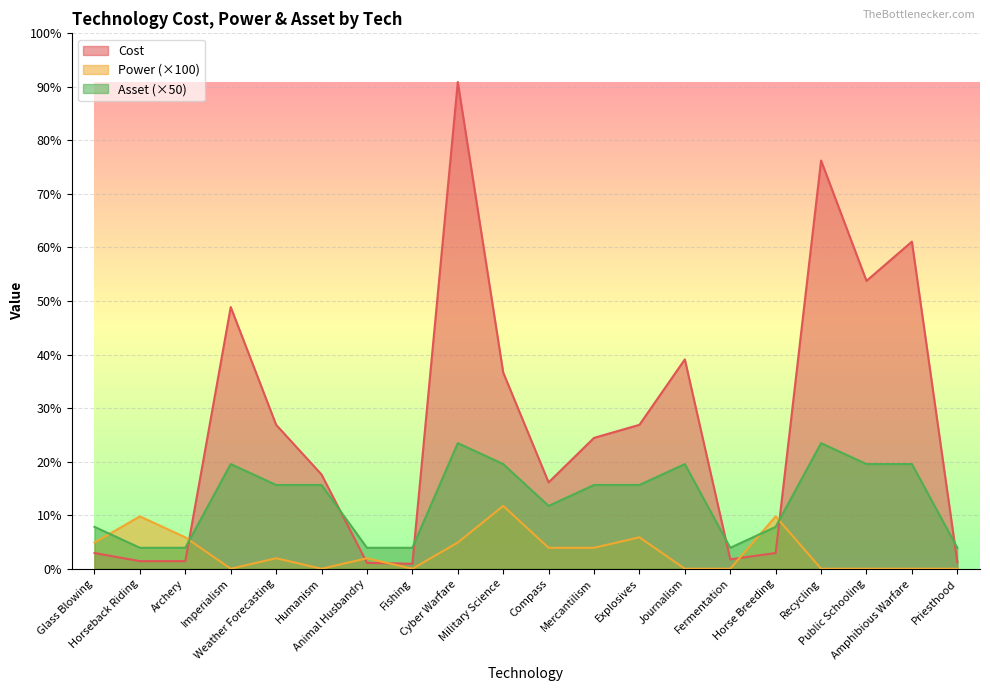

Reading right to left, list all the values displayed in this chart.

Cost: Priesthood=125	Amphibious Warfare=6250	Public Schooling=5500	Recycling=7800	Horse Breeding=300	Fermentation=180	Journalism=4000	Explosives=2750	Mercantilism=2500	Compass=1650	Military Science=3750	Cyber Warfare=9300	Fishing=95	Animal Husbandry=112	Humanism=1800	Weather Forecasting=2750	Imperialism=5000	Archery=145	Horseback Riding=145	Glass Blowing=300
Power: Priesthood=0	Amphibious Warfare=0	Public Schooling=0	Recycling=0	Horse Breeding=1000	Fermentation=0	Journalism=0	Explosives=600	Mercantilism=400	Compass=400	Military Science=1200	Cyber Warfare=500	Fishing=0	Animal Husbandry=200	Humanism=0	Weather Forecasting=200	Imperialism=0	Archery=600	Horseback Riding=1000	Glass Blowing=500
Asset: Priesthood=400	Amphibious Warfare=2000	Public Schooling=2000	Recycling=2400	Horse Breeding=800	Fermentation=400	Journalism=2000	Explosives=1600	Mercantilism=1600	Compass=1200	Military Science=2000	Cyber Warfare=2400	Fishing=400	Animal Husbandry=400	Humanism=1600	Weather Forecasting=1600	Imperialism=2000	Archery=400	Horseback Riding=400	Glass Blowing=800